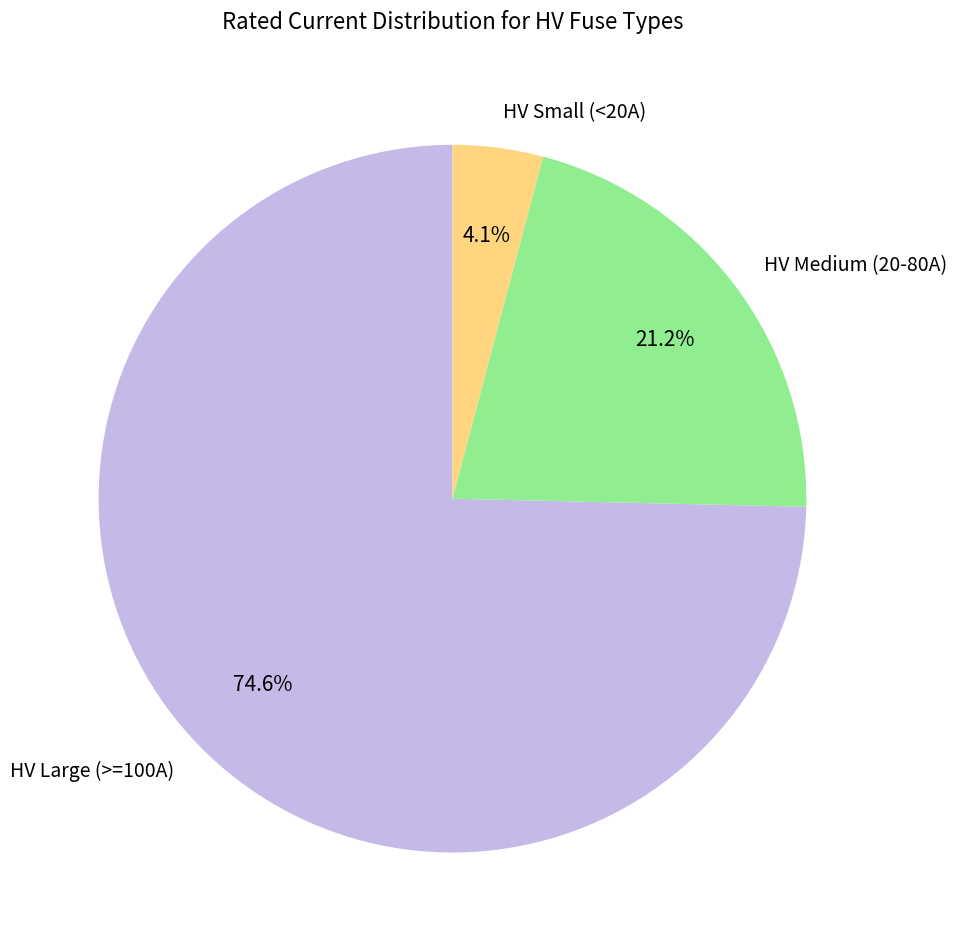

What percentage is NOT represented by HV Medium (20-80A)?

78.8%